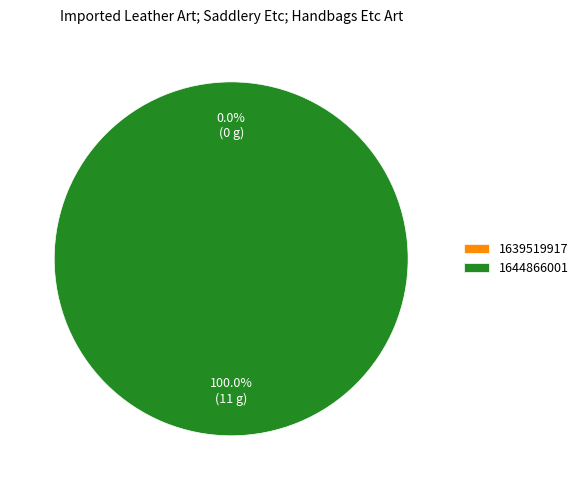

What portion of the pie excludes 1639519917?

100.0%